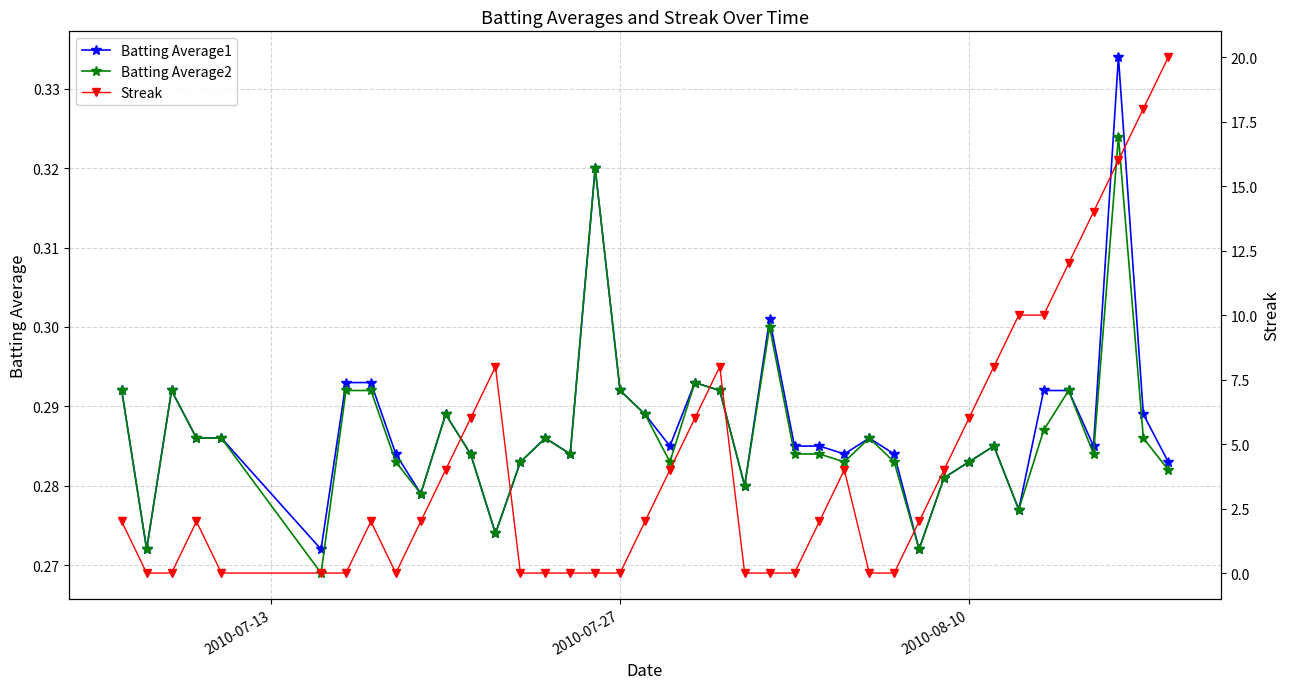

True or false: Batting Average1 has more than 2 points higher than both neighbors.

True